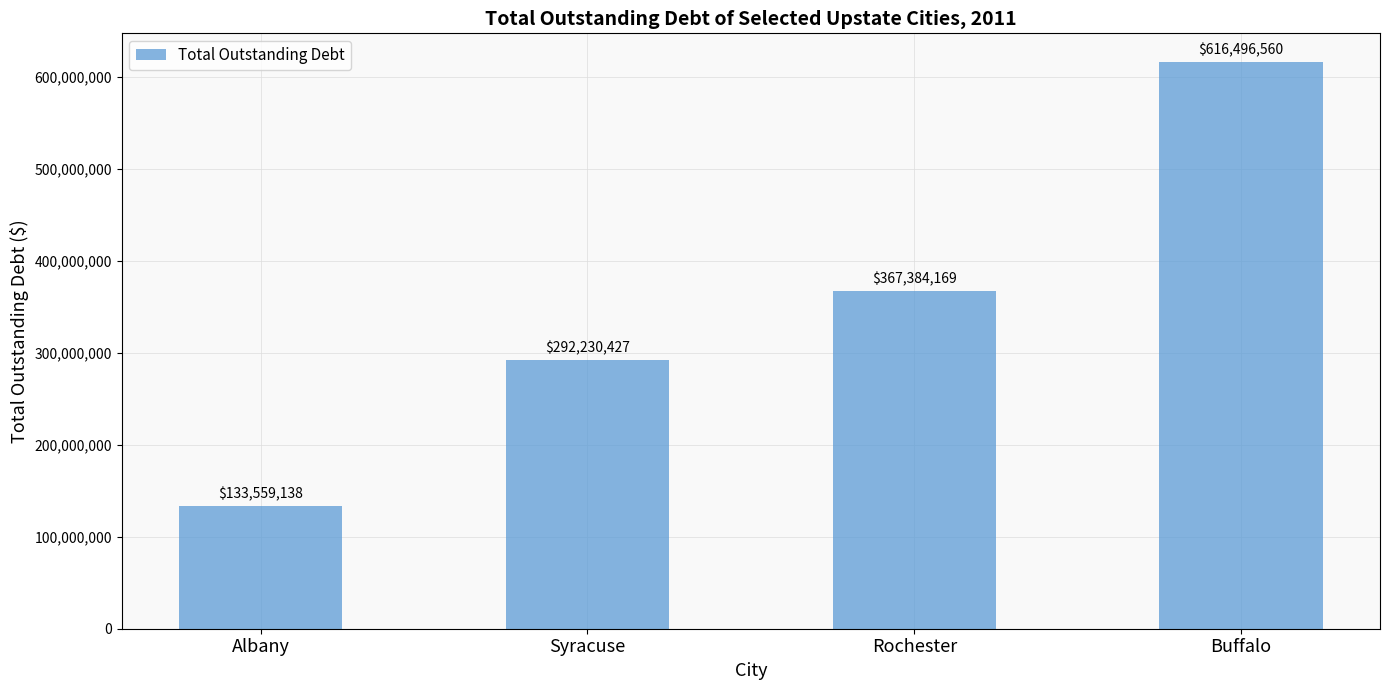

At which category does the chart reach its peak across all series?

Buffalo